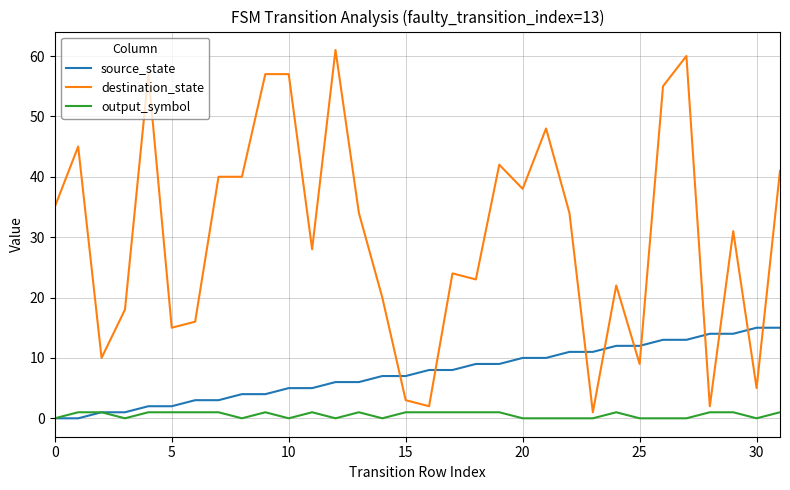

True or false: destination_state and source_state cross at least once.

True